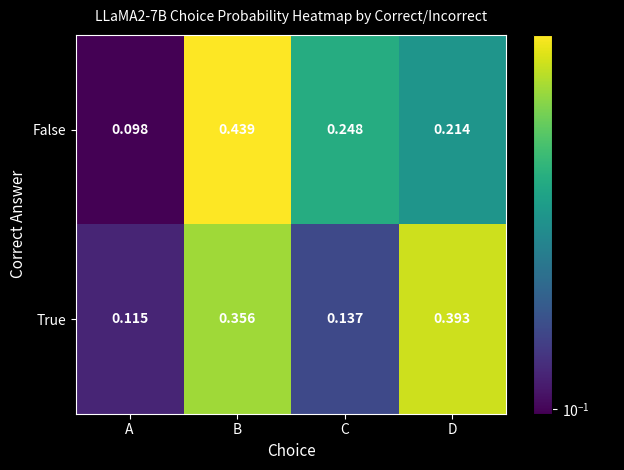

Which series has the widest spread of values?

False